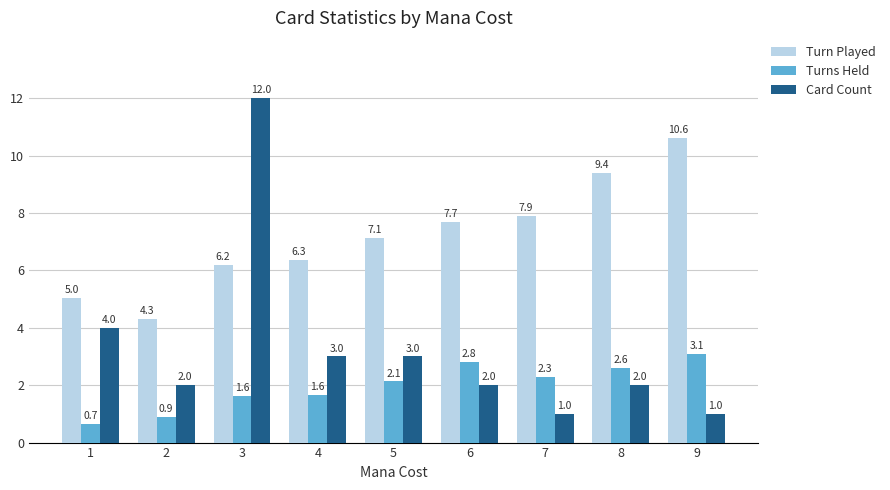

Which series has the largest total across all categories?

Turn Played